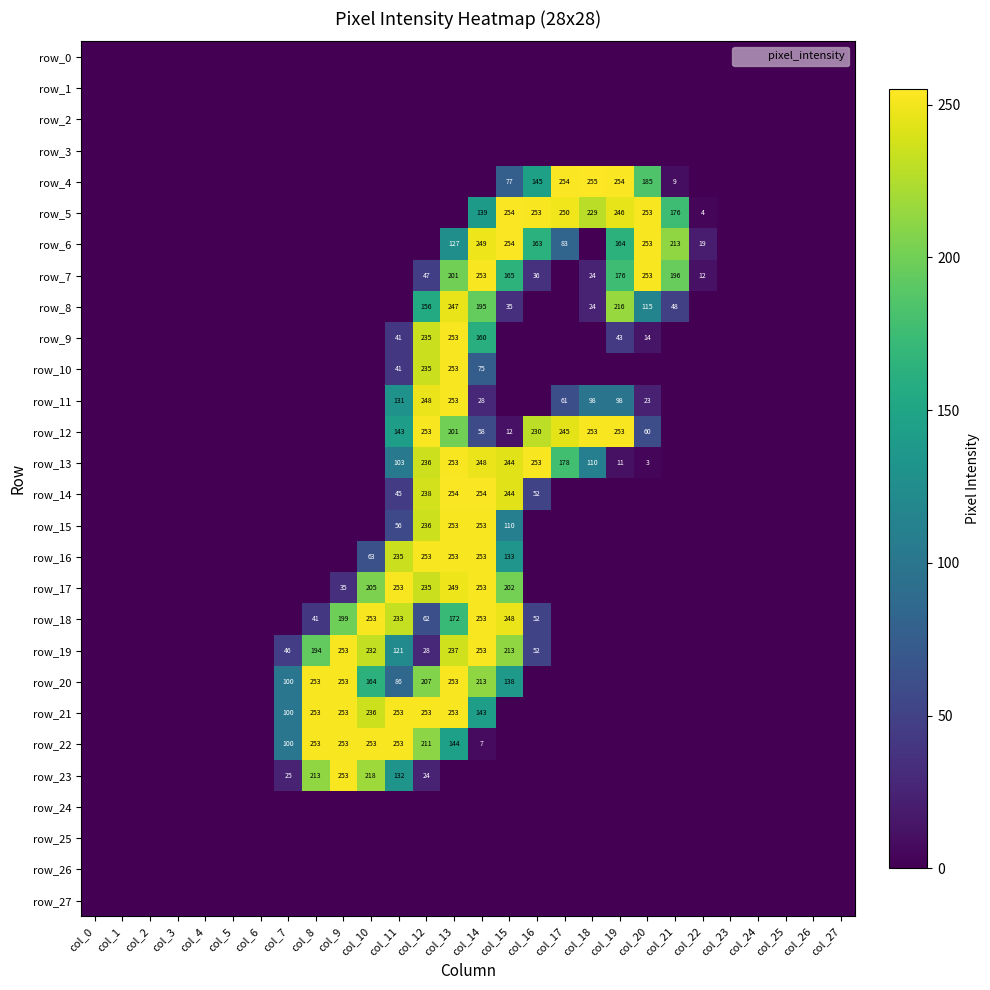

Between col_11 and col_25, which series saw the biggest shift?

row_17